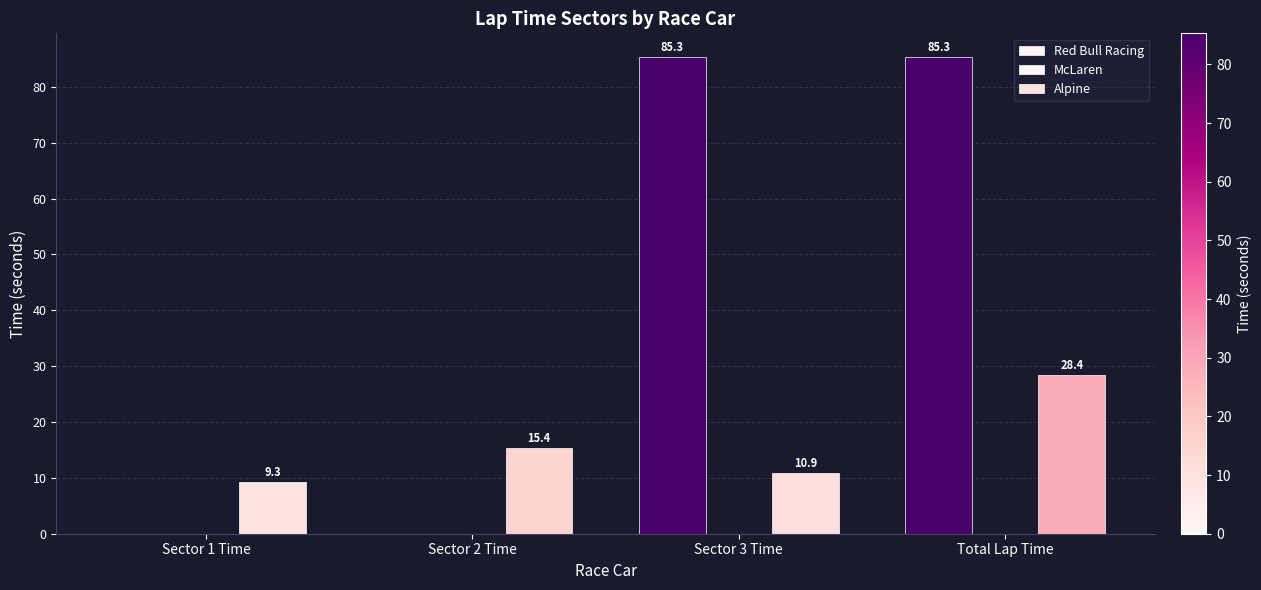

How many values in the Red Bull Racing series exceed 85?

2